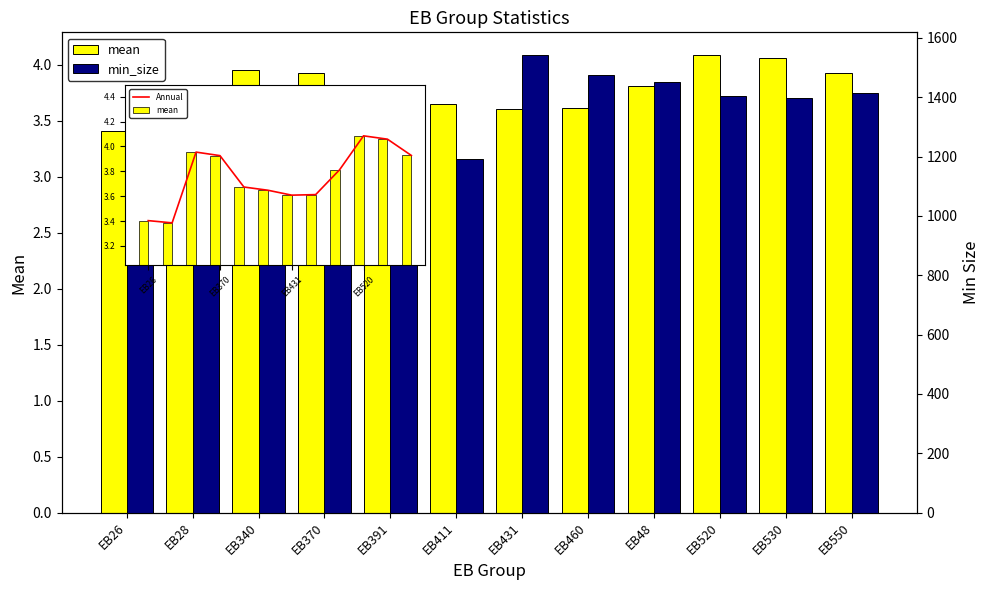

List the labels in order of Annual value, largest first.

EB520, EB530, EB340, EB550, EB370, EB48, EB391, EB411, EB460, EB431, EB26, EB28